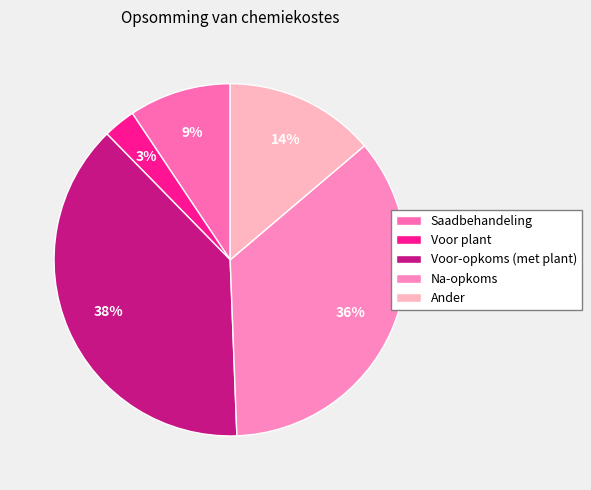

To the nearest percent, what portion does Na-opkoms represent?

36%